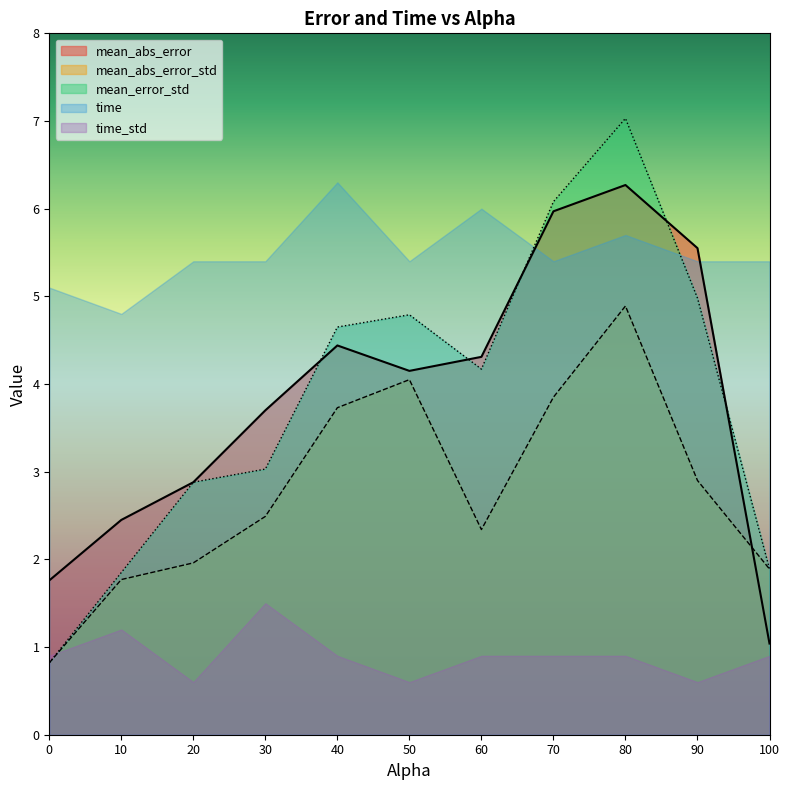

Does the chart have visible grid lines?

No